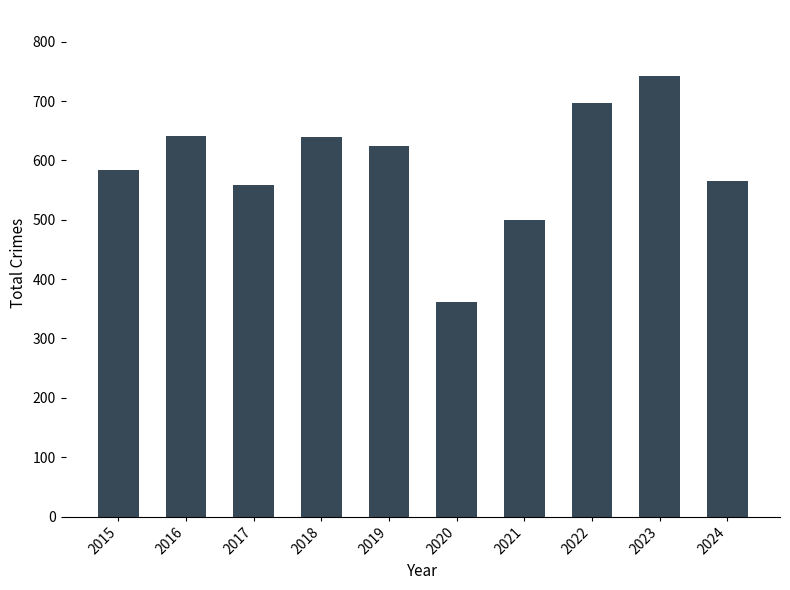

Approximately how many times larger is the value at 2024 compared to 2022?

0.8